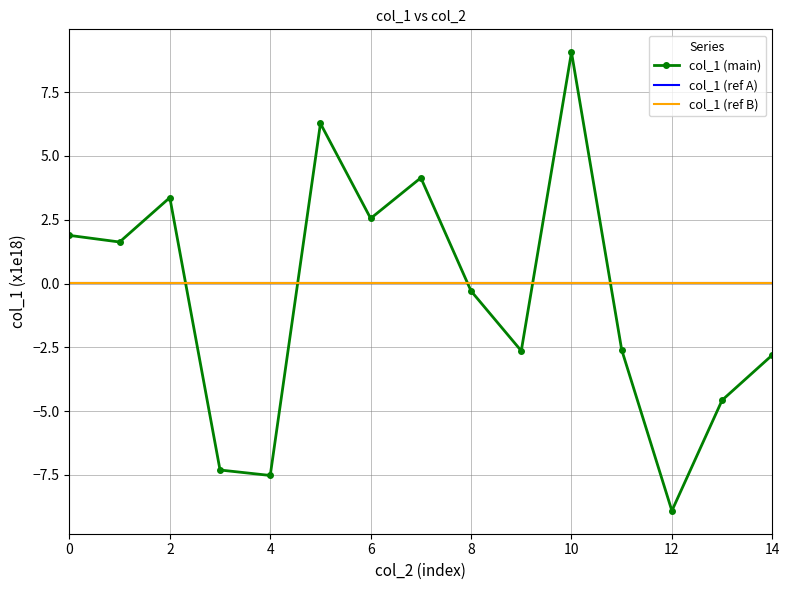

True or false: col_1 (ref B) and col_1 (main) intersect in this chart.

True